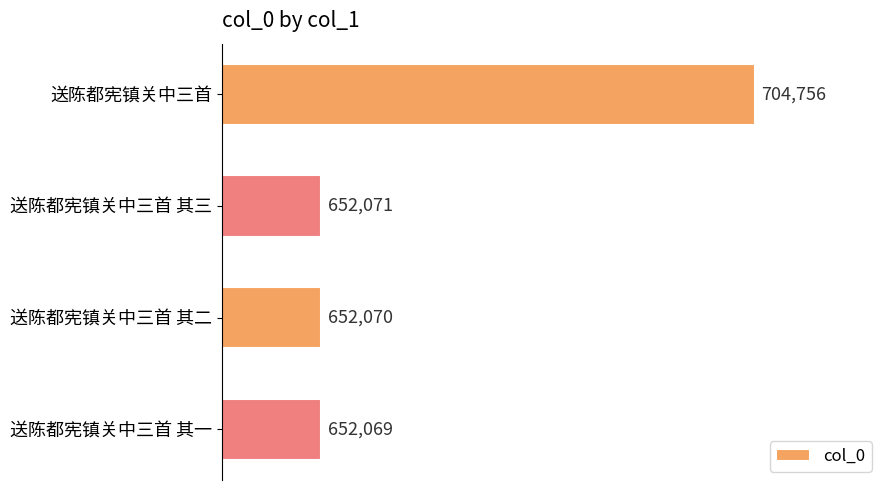

Reading top to bottom, what are all the values shown in this chart?

704756	652071	652070	652069